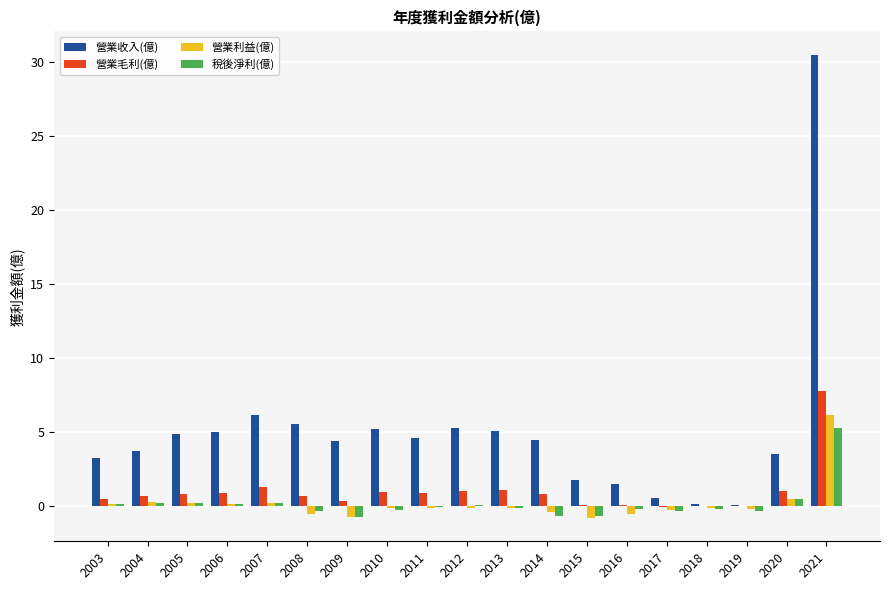

Is it true that 營業收入(億) equals 1.9 at 2009?

False